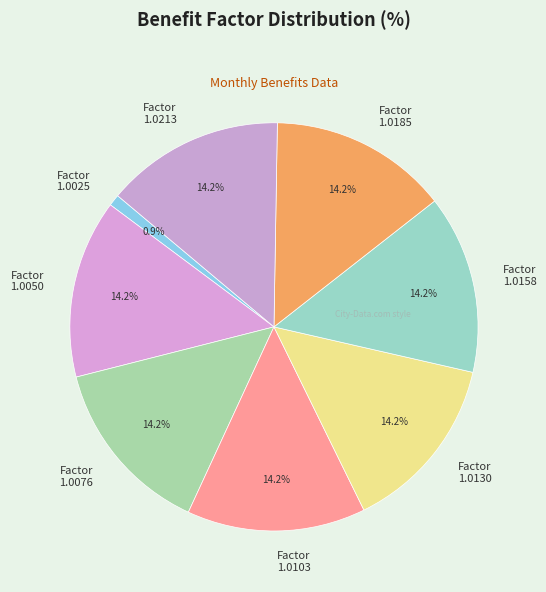

Approximately how many times larger is the value at Factor 1.0185 compared to Factor 1.0130?

1.0